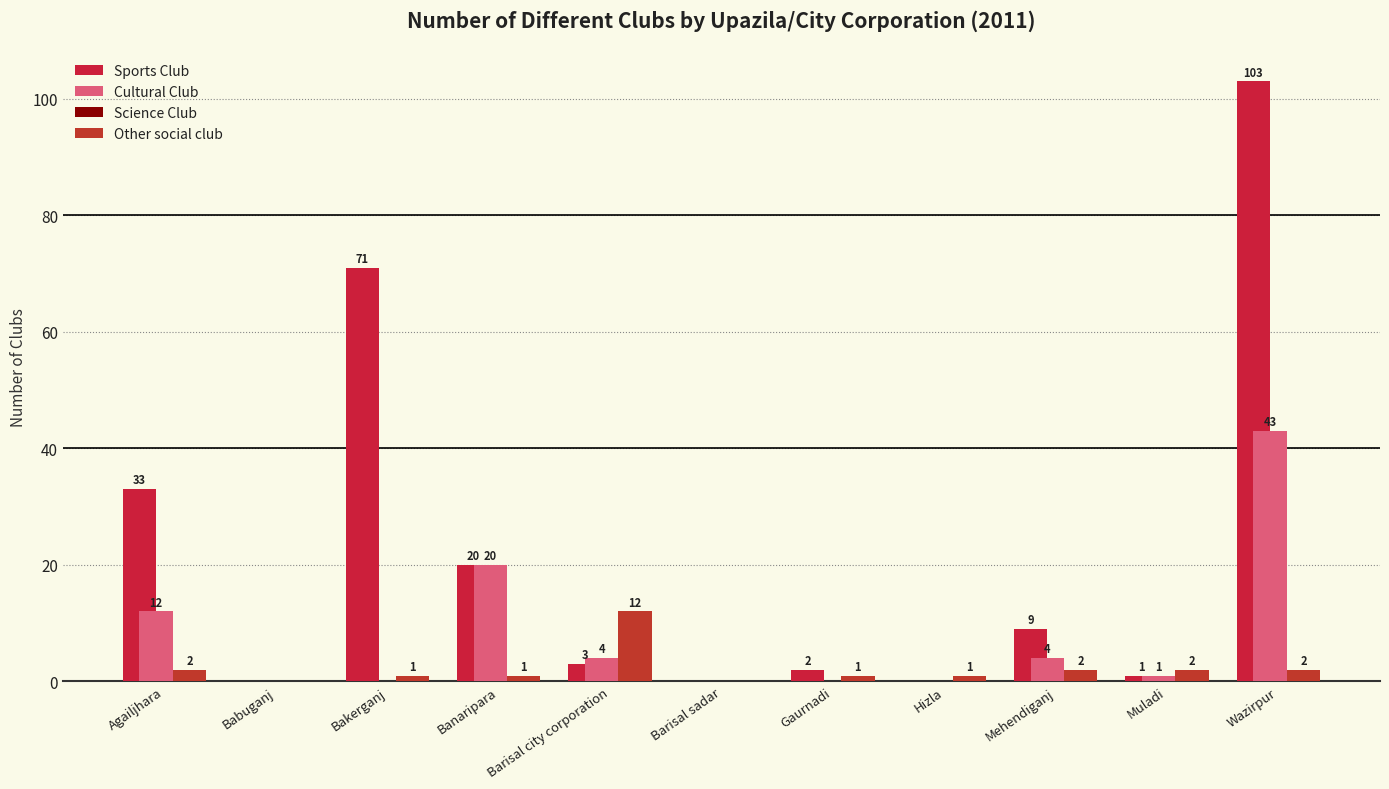

How many groups of bars are there?

11